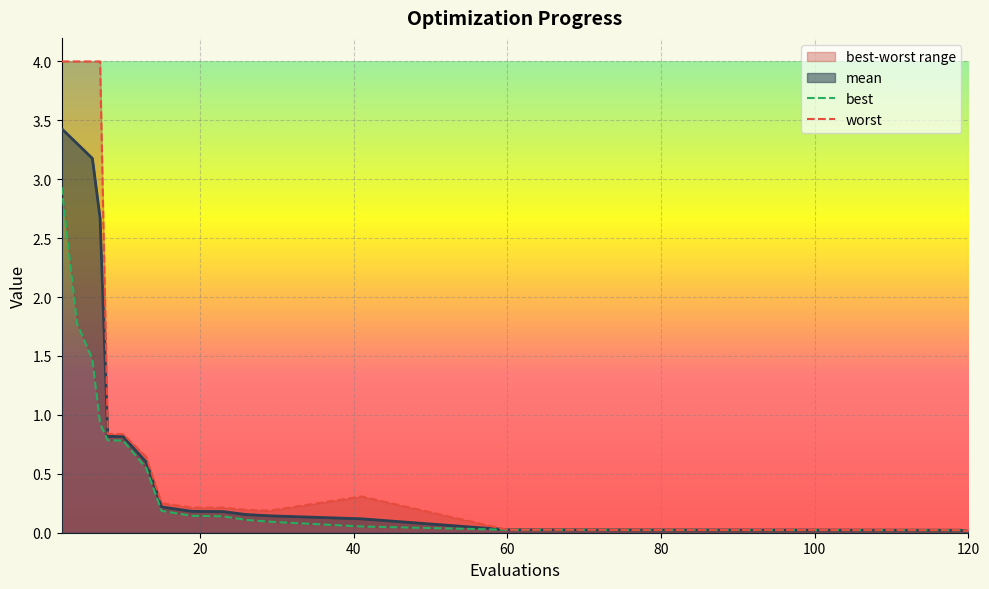

True or false: mean has a value of 0.0 at 60.

True